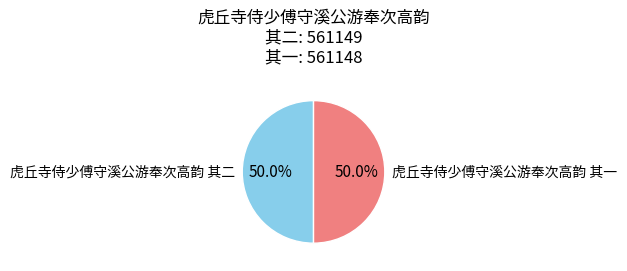

Approximately how many times larger is the value at 虎丘寺侍少傅守溪公游奉次高韵 其一 compared to 虎丘寺侍少傅守溪公游奉次高韵 其二?

1.0